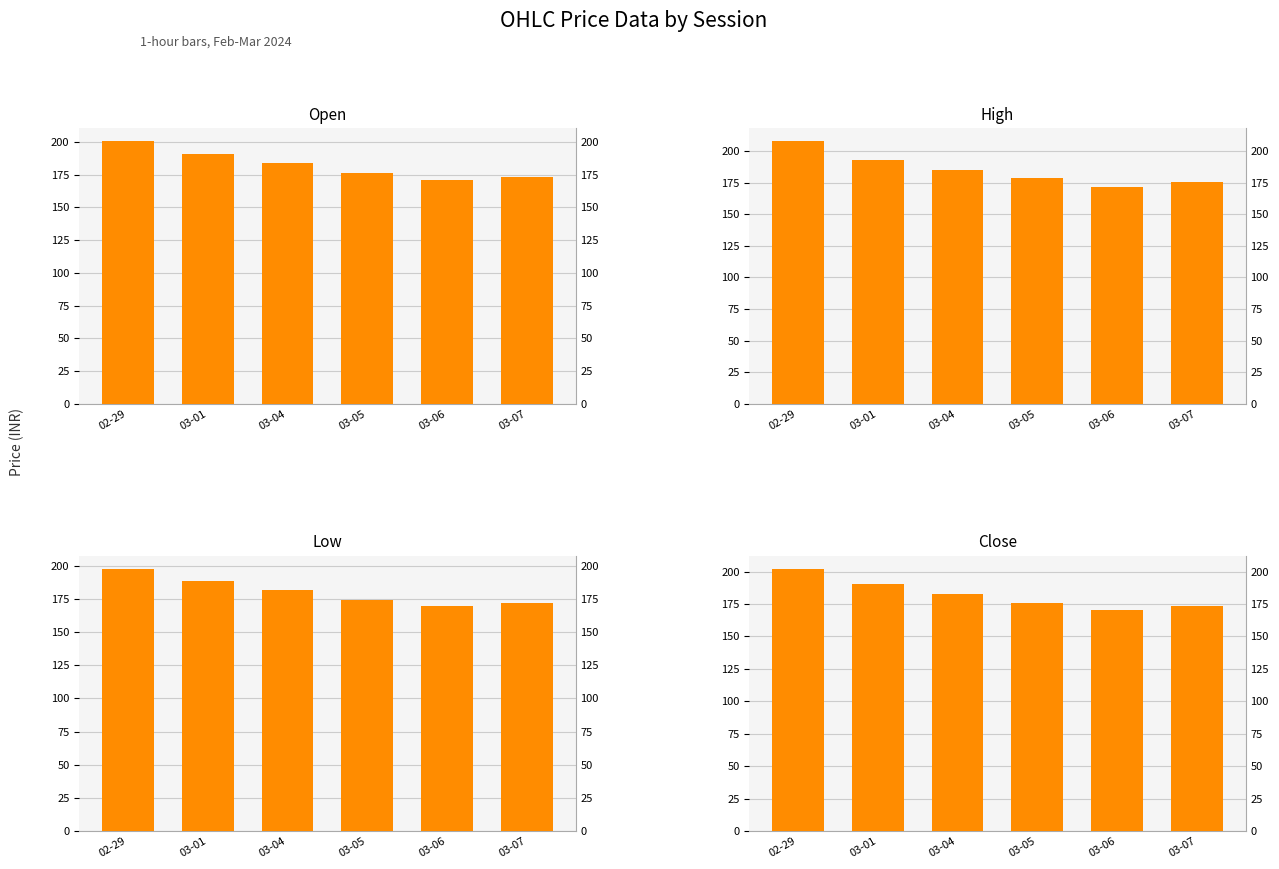

What is the difference between the highest and lowest values at 02-29?

9.8